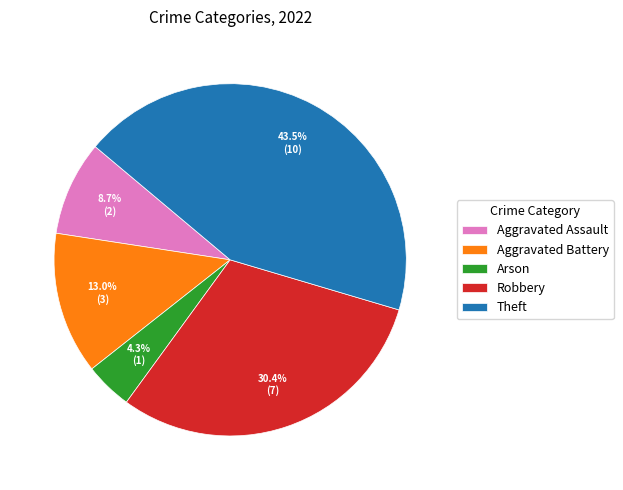

Count the number of slices in the pie.

5